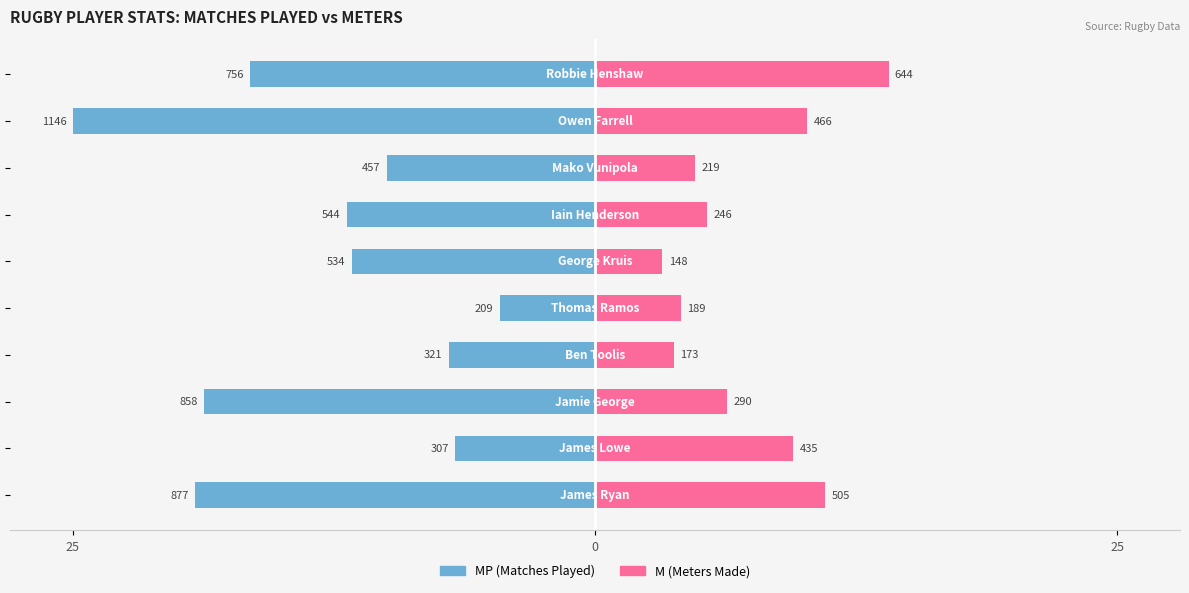

At 9, list the series in order from smallest to largest.

MP (matches played), M (meters)